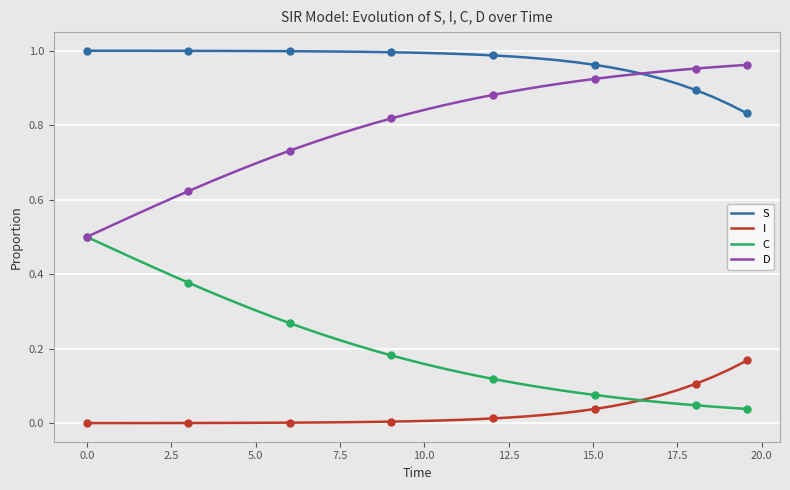

True or false: S and C intersect in this chart.

False